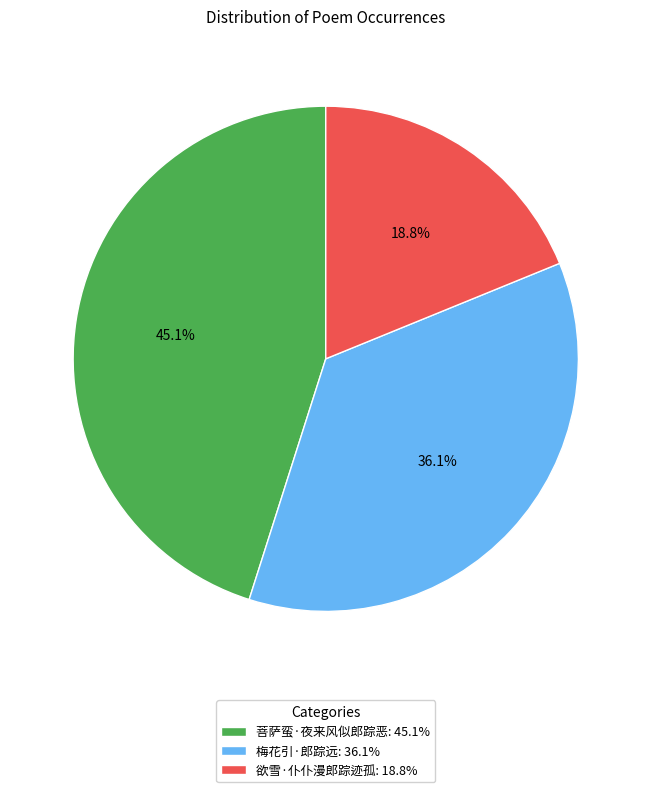

Rank the categories by value from highest to lowest.

菩萨蛮·夜来风似郎踪恶, 梅花引·郎踪远, 欲雪·仆仆漫郎踪迹孤